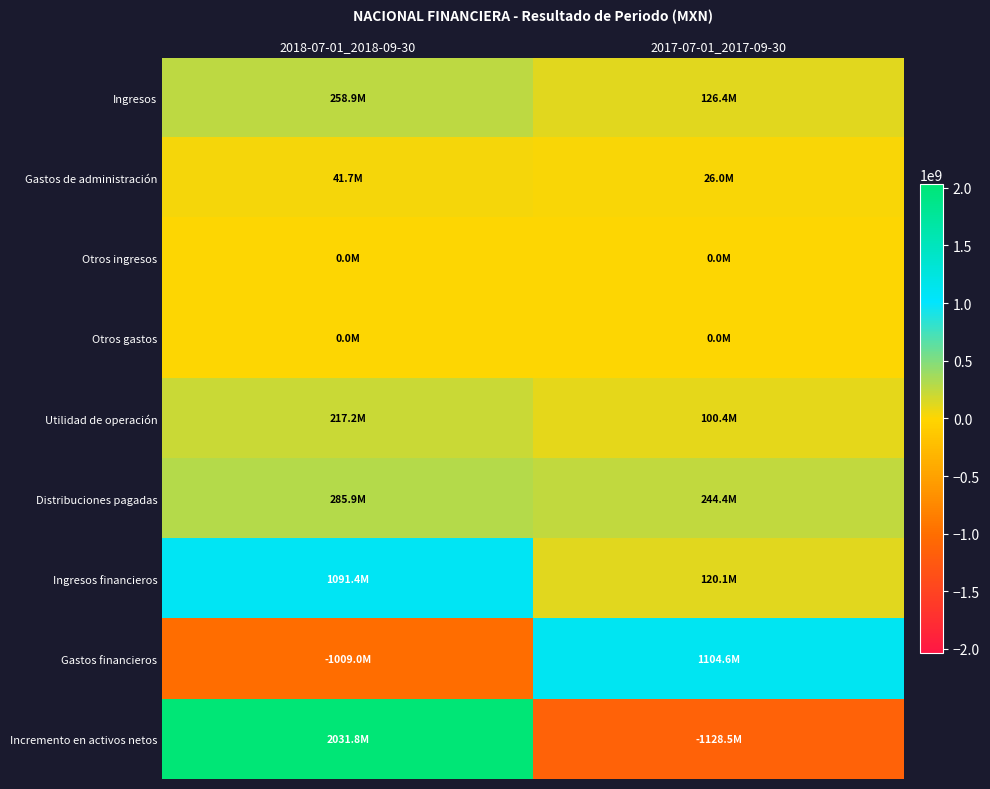

How many categories are shown in the chart?

2